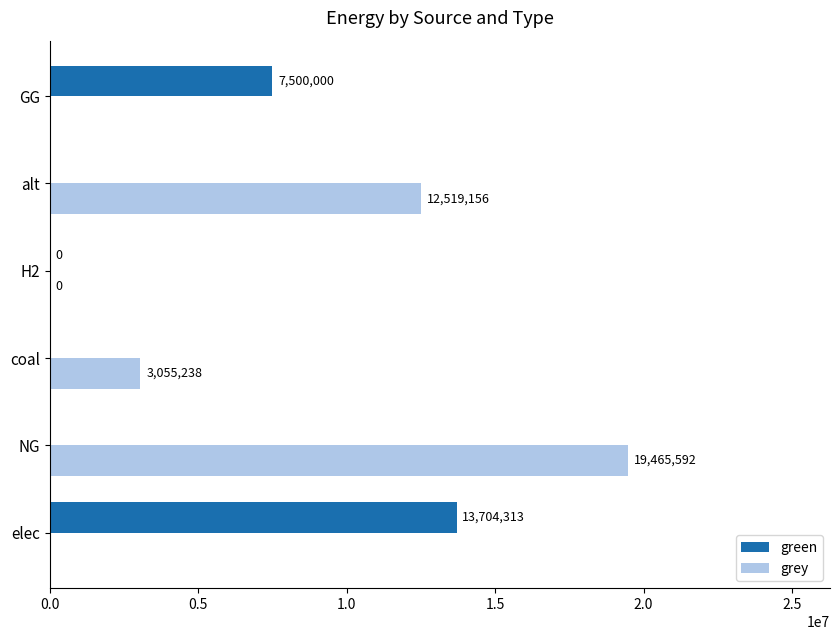

True or false: green has a value of 13704313.3 at elec.

True